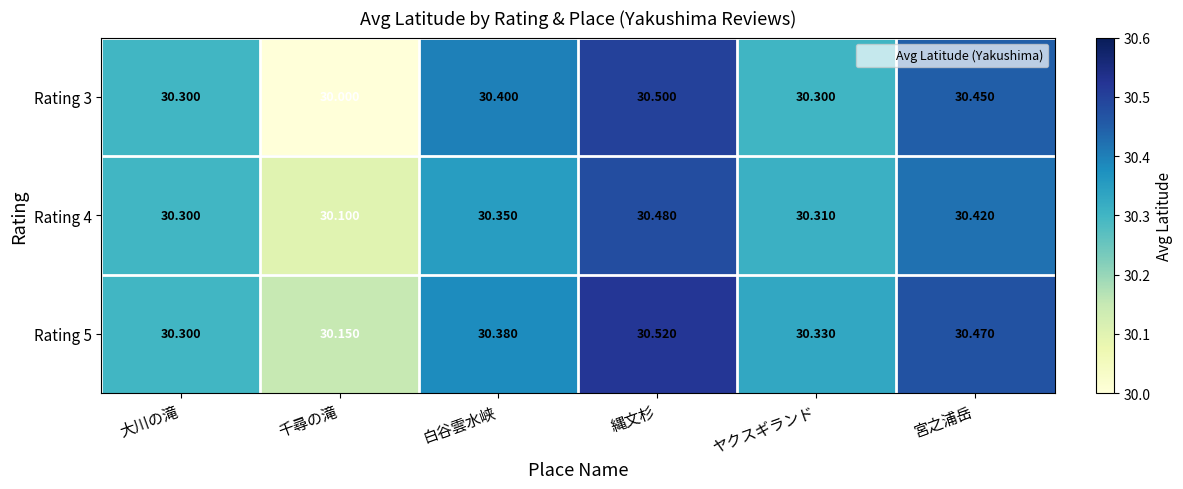

At which category is the sum across all series the highest?

縄文杉